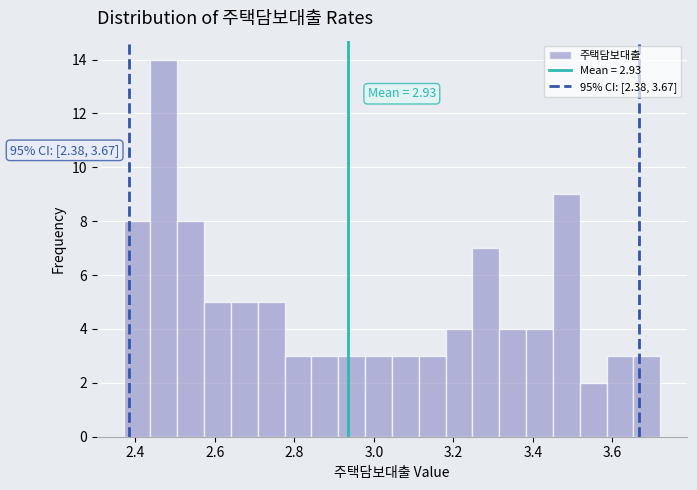

Around what value on the x-axis is the tallest bar? Give the approximate position of its centre, as read against the axis.

2.48